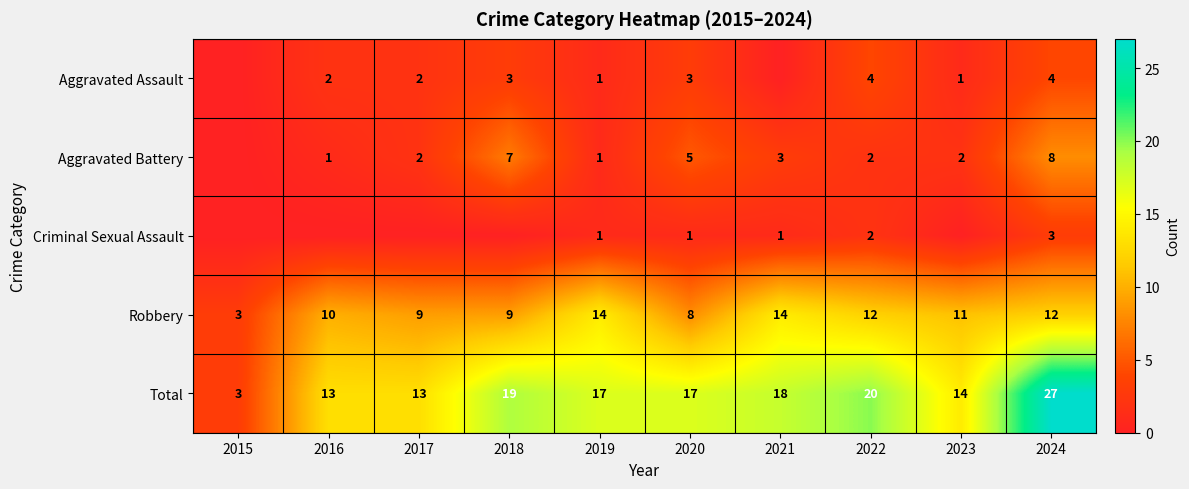

Is it true that Total equals 29 at 2019?

False